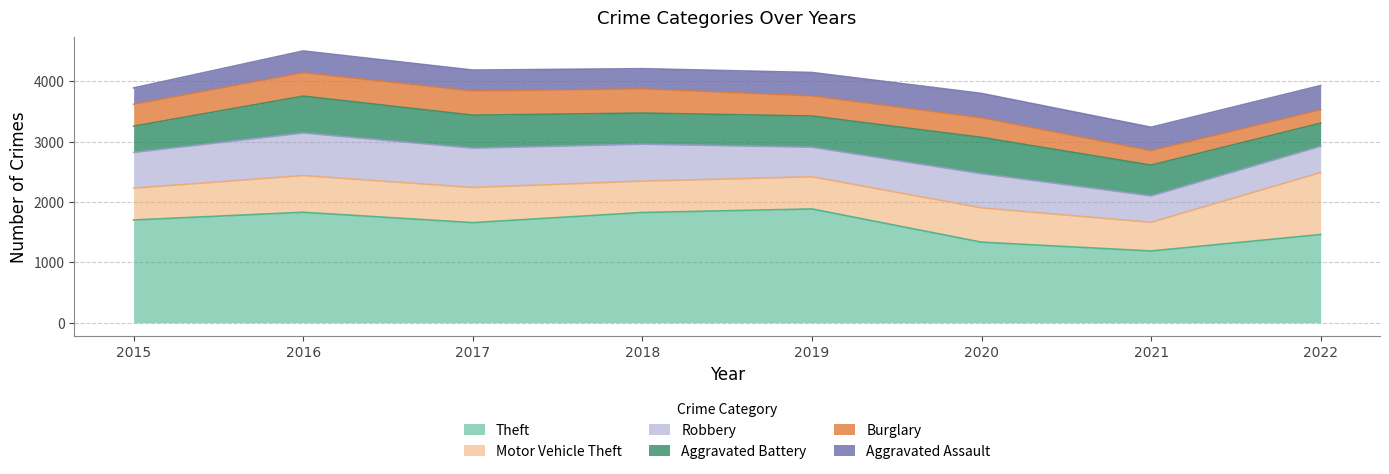

What is the value of the Motor Vehicle Theft point at the 3rd from the left?

583